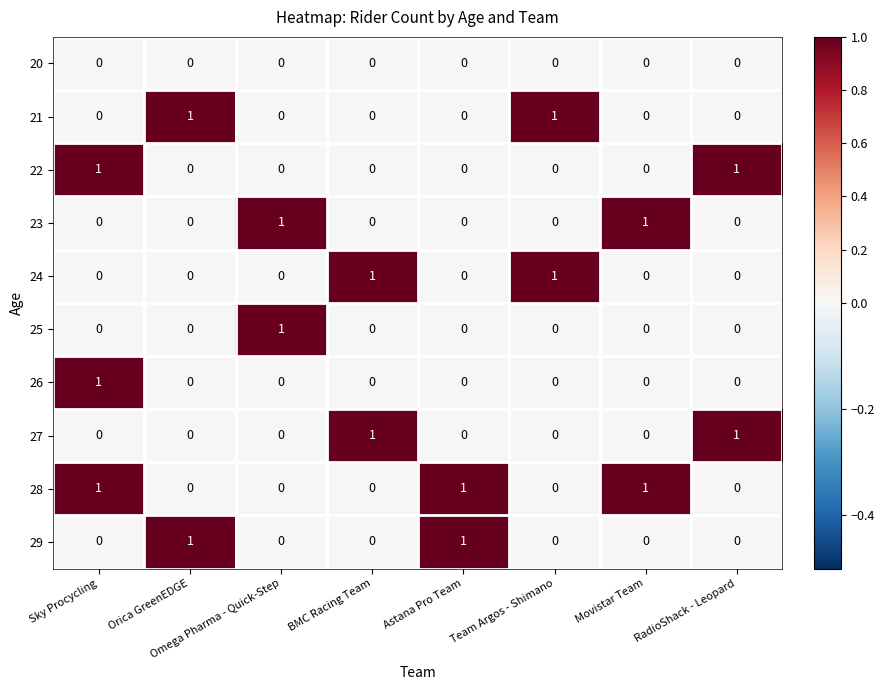

The 27 series shows 1 at BMC Racing Team. True or false?

True